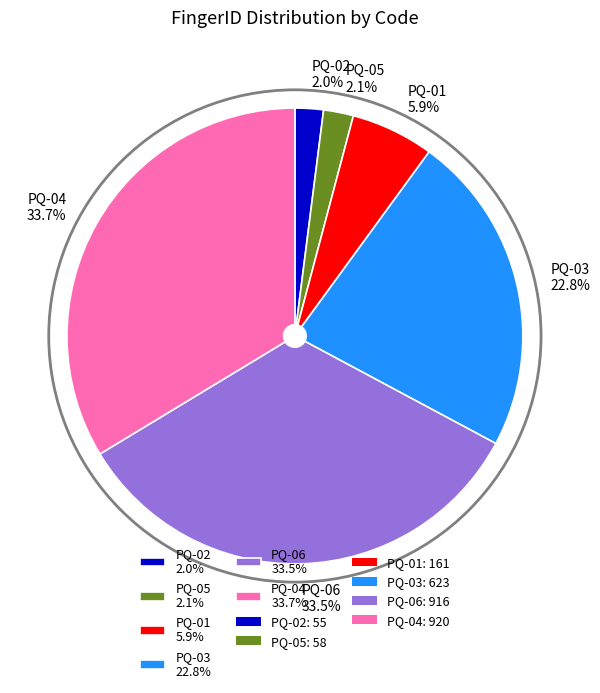

Count the number of slices in the pie.

6